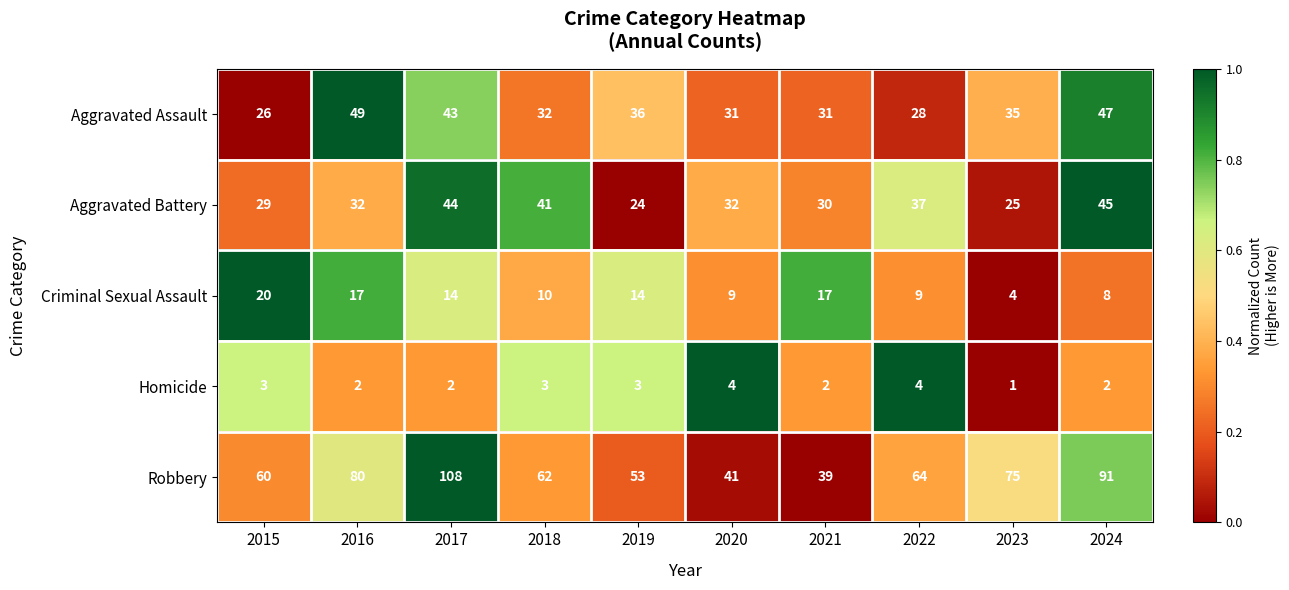

List the series in order of their peak value, lowest first.

Homicide, Criminal Sexual Assault, Aggravated Battery, Aggravated Assault, Robbery